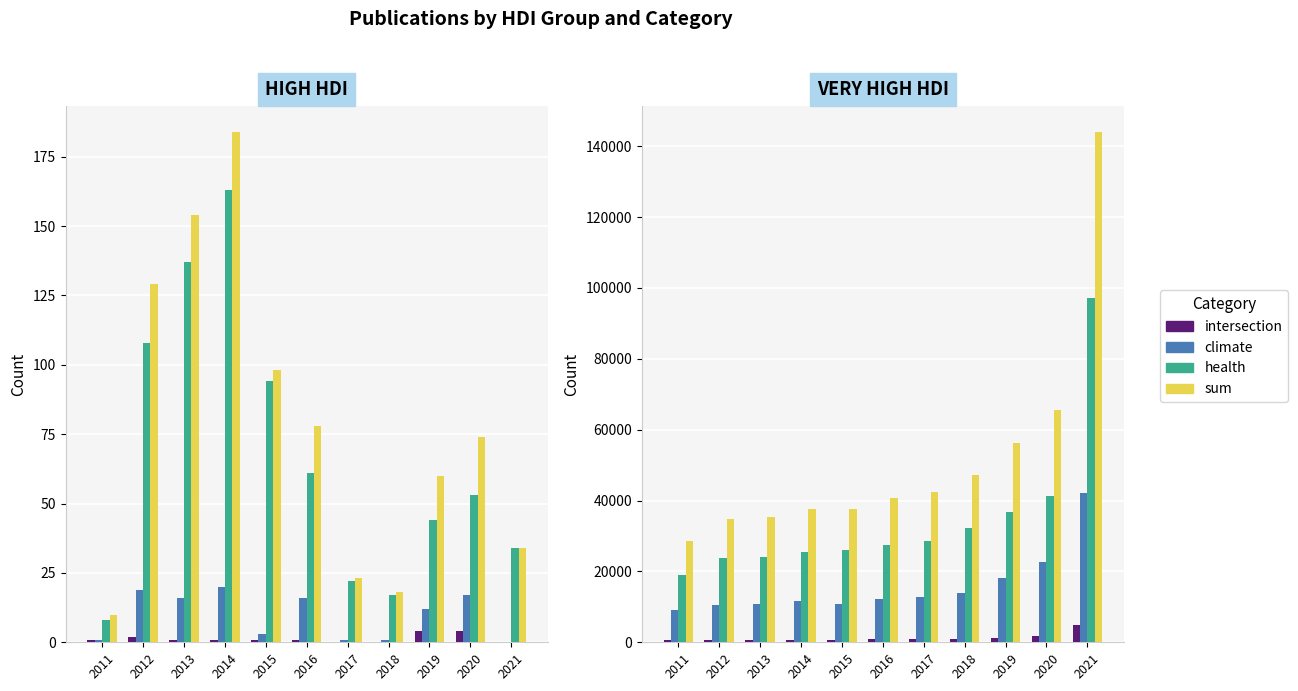

At which label does health first exceed 27513?

2017